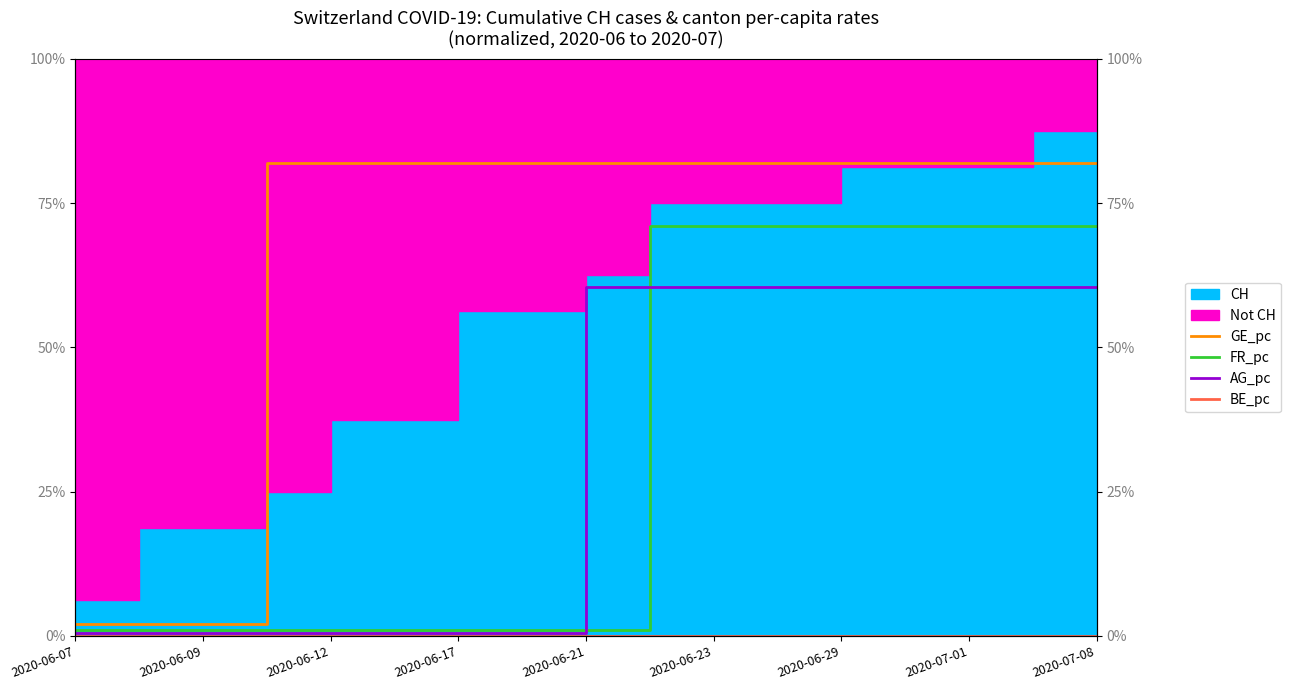

True or false: AG_pc and GE_pc intersect in this chart.

False